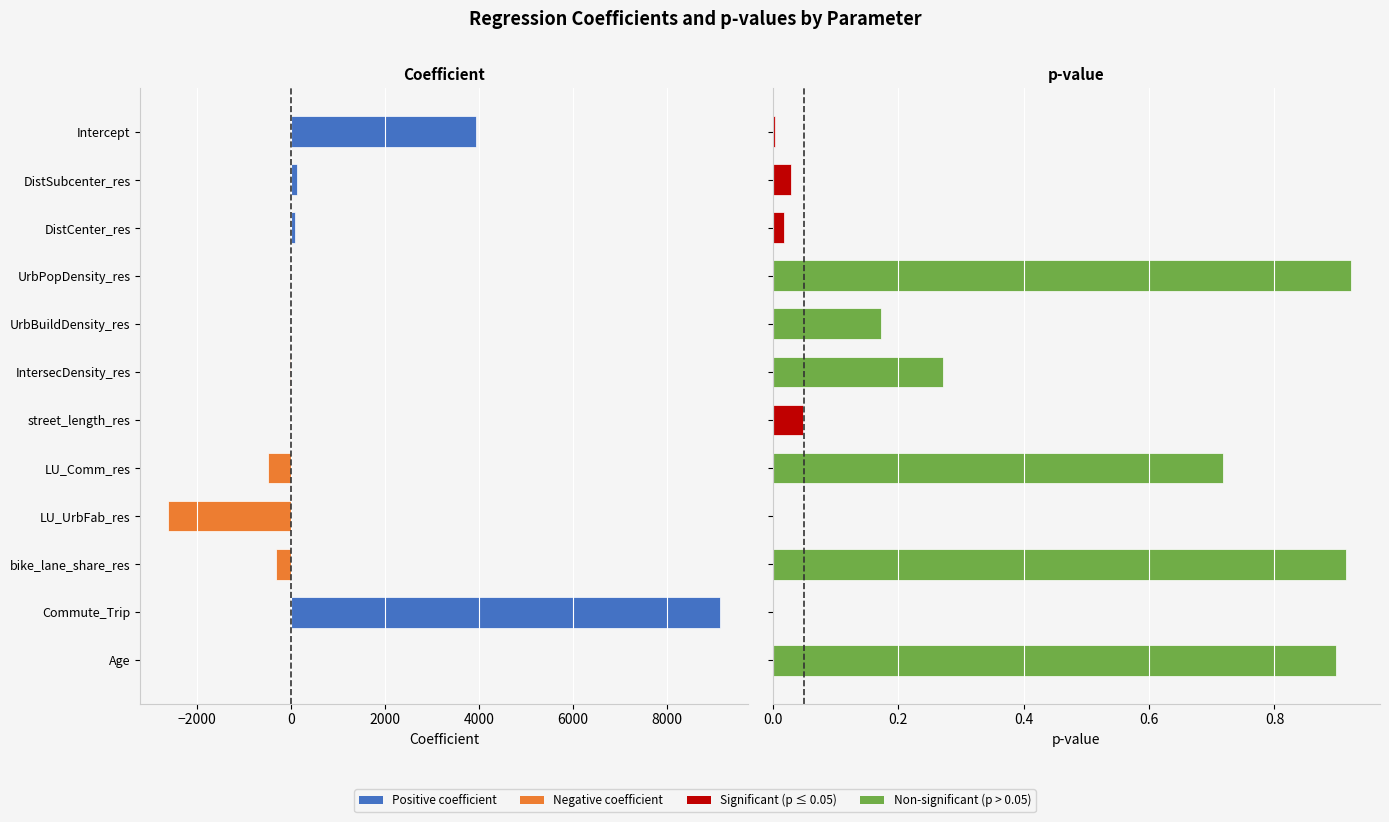

True or false: p-value has a value of 0.0 at LU_UrbFab_res.

False